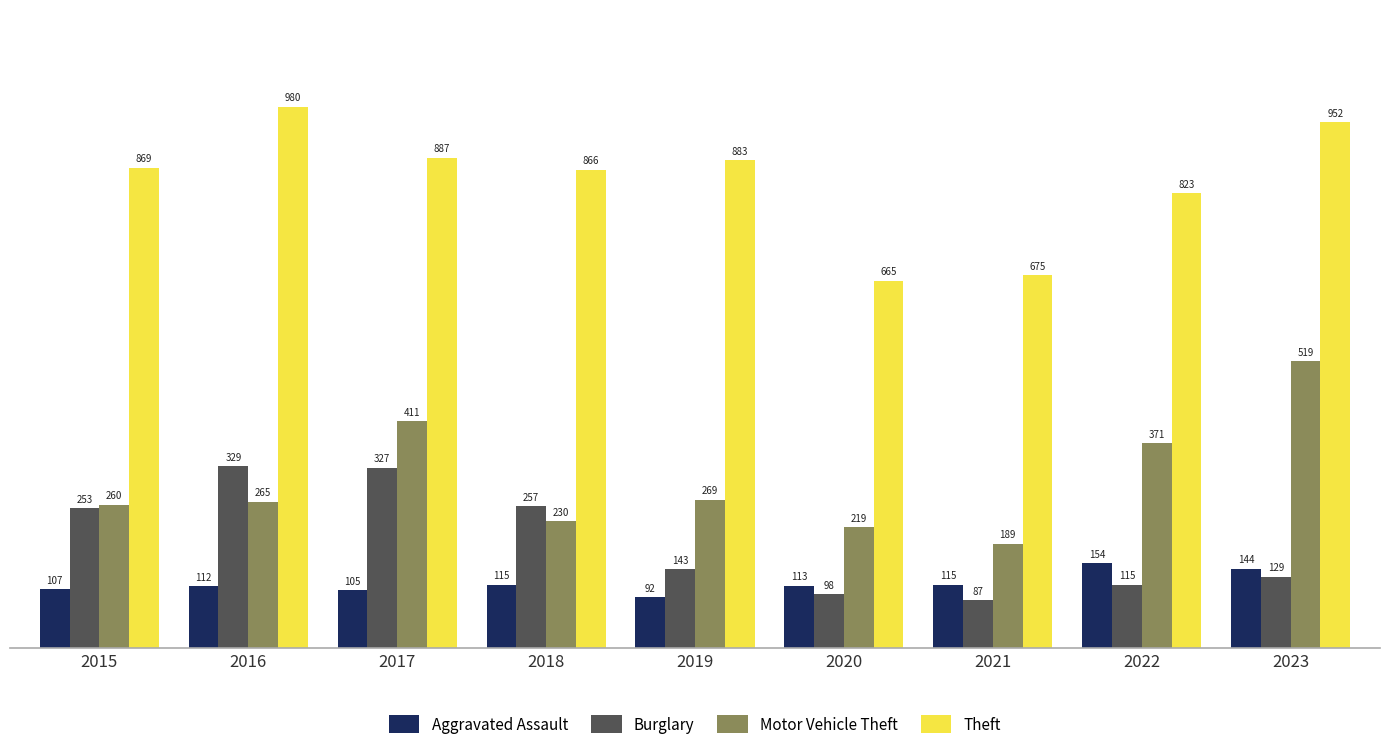

How many data points in Burglary are less than 143?

4